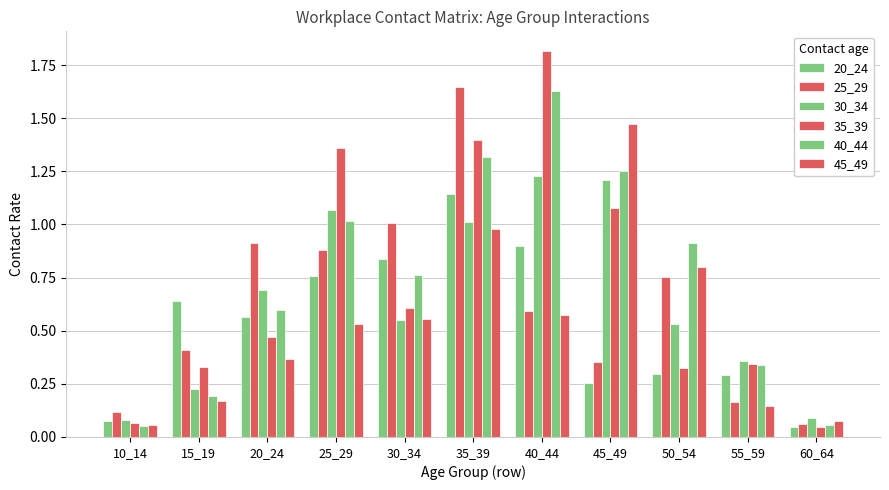

How many bars are there in total?

66